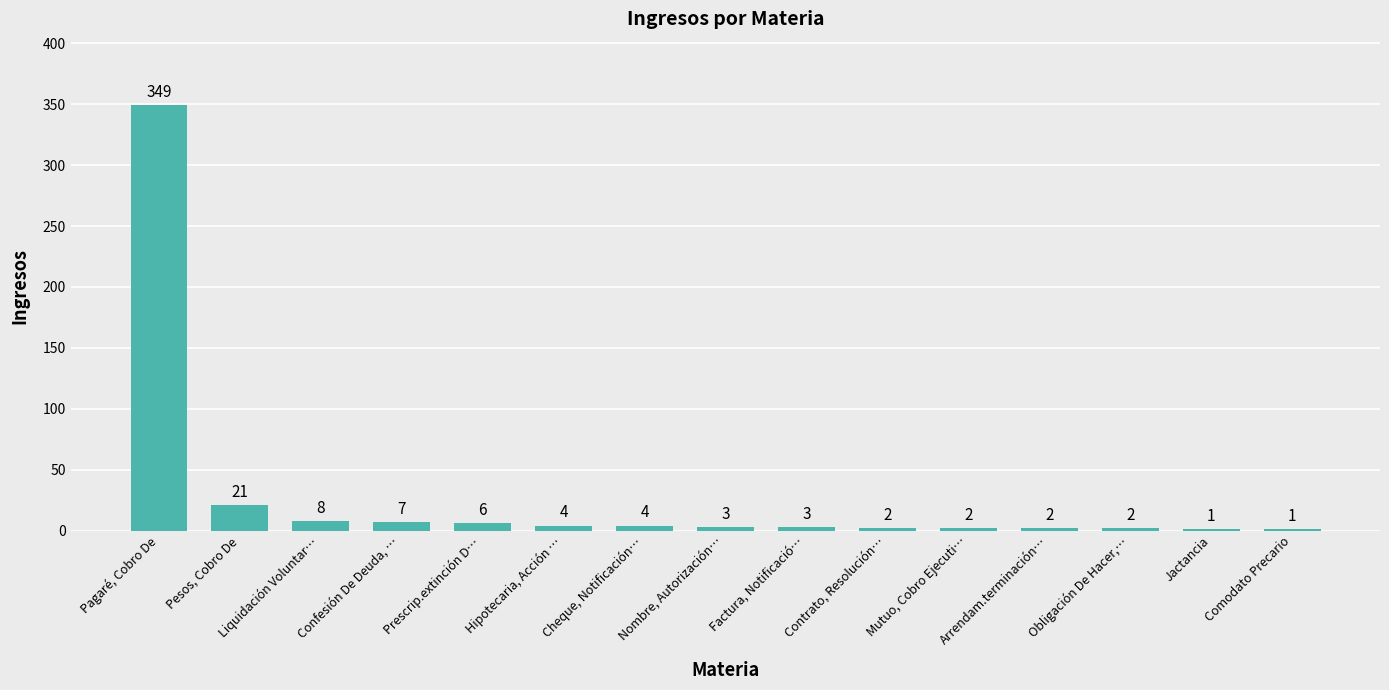

True or false: the data shows 4 at Hipotecaria, Acción ….

True